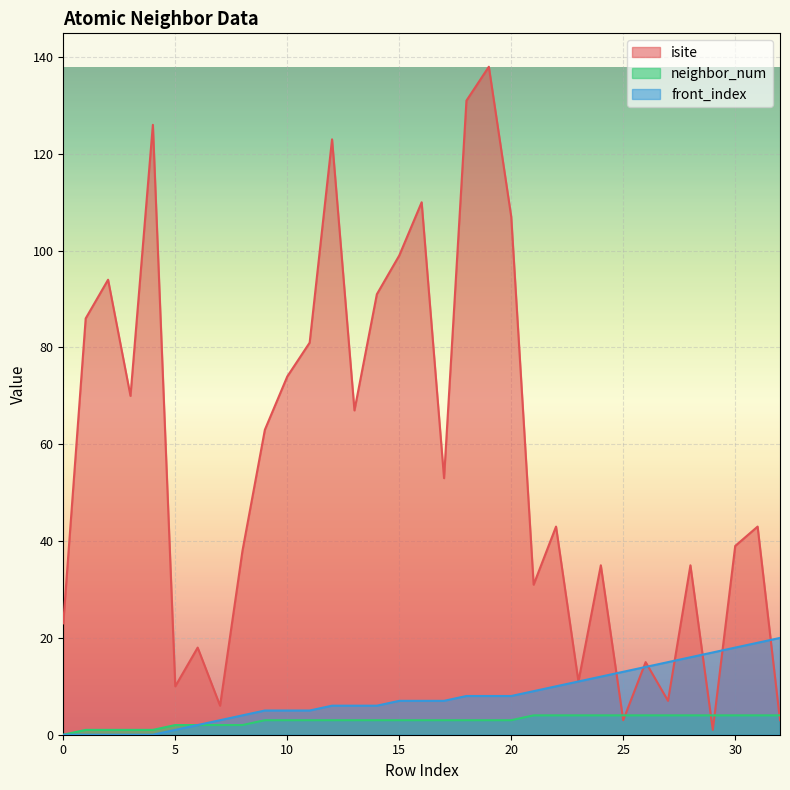

Where does the isite series first go above 43?

1